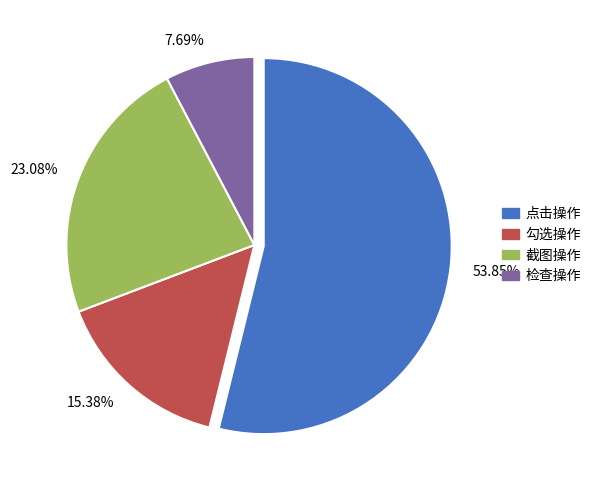

How many slices are in this pie chart?

4